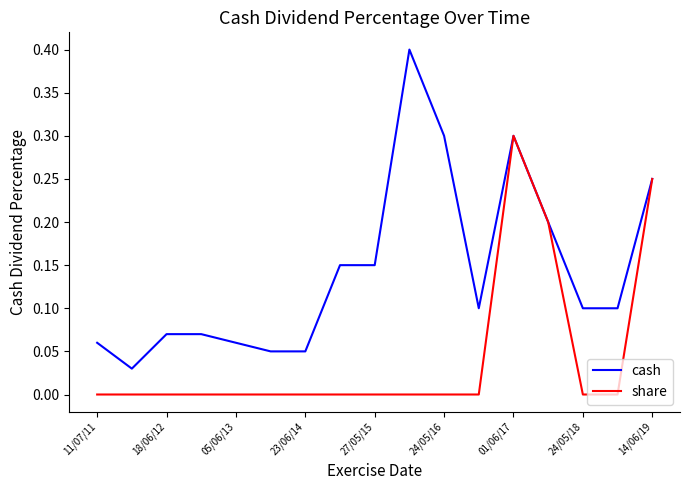

List the series in order of their peak value, highest first.

cash, share